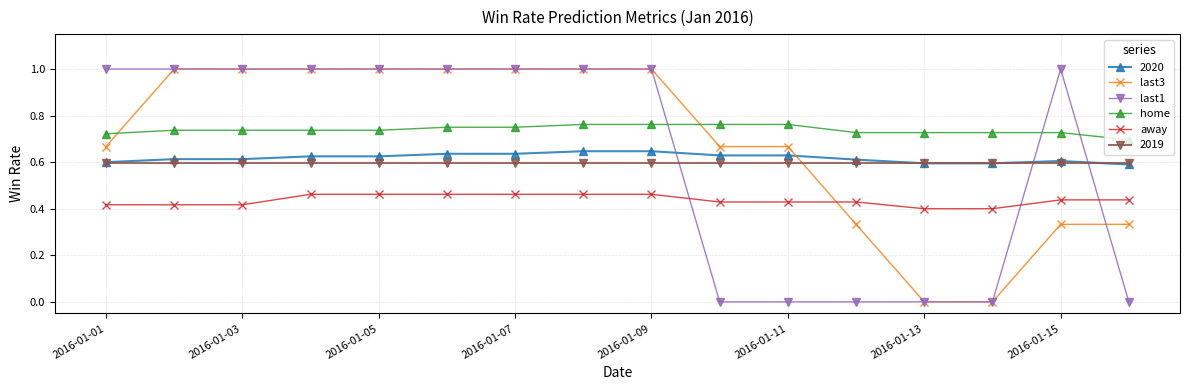

How many home values are between 0 and 1?

16